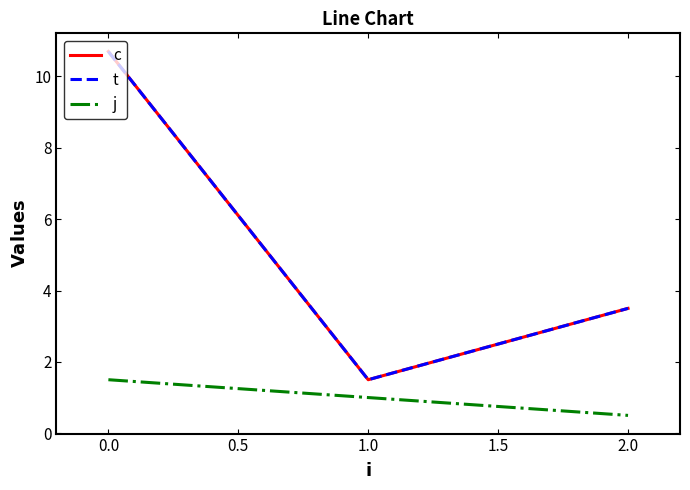

Does the chart display data point markers on the line(s)?

No